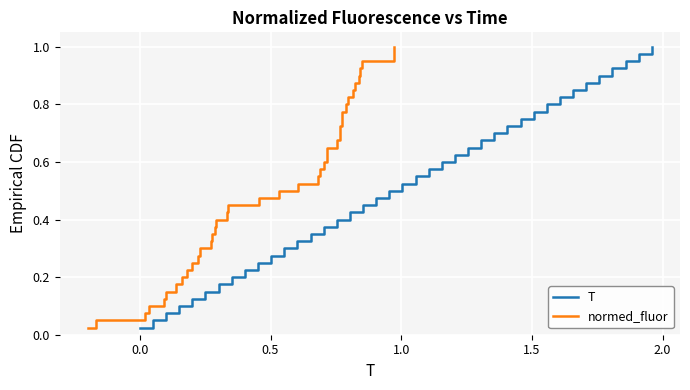

What is the value of the T point at the 6th from the left?

0.1